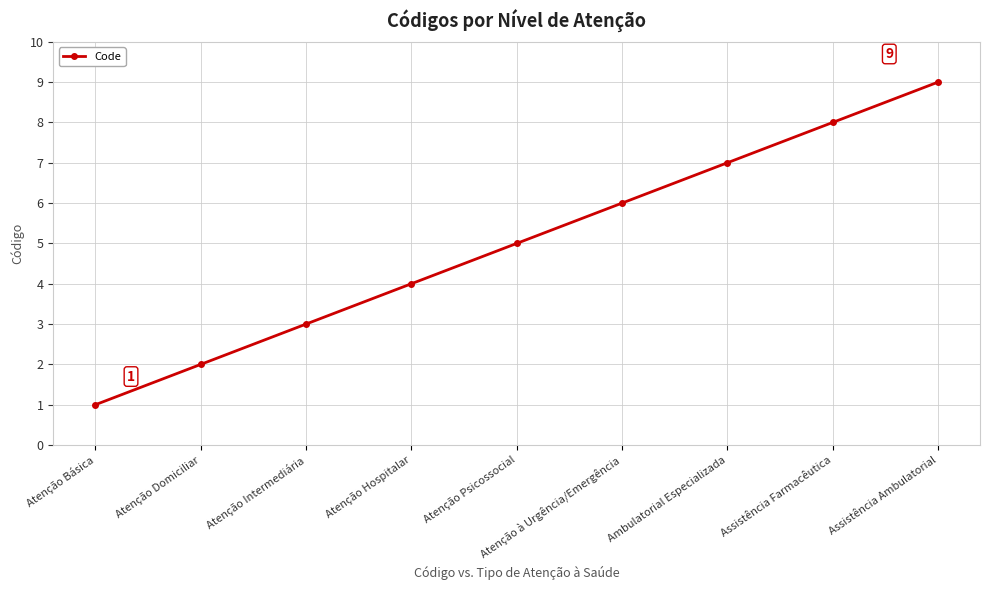

What is the label of the 2nd point from the right?

Assistência Farmacêutica